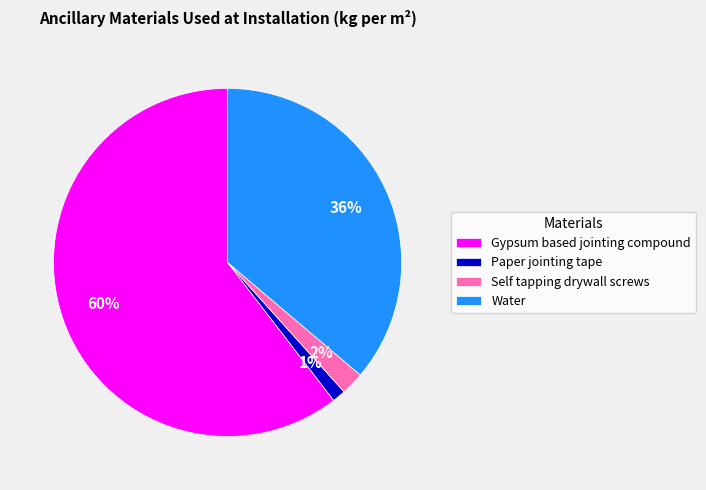

To the nearest percent, what portion does Water represent?

36%